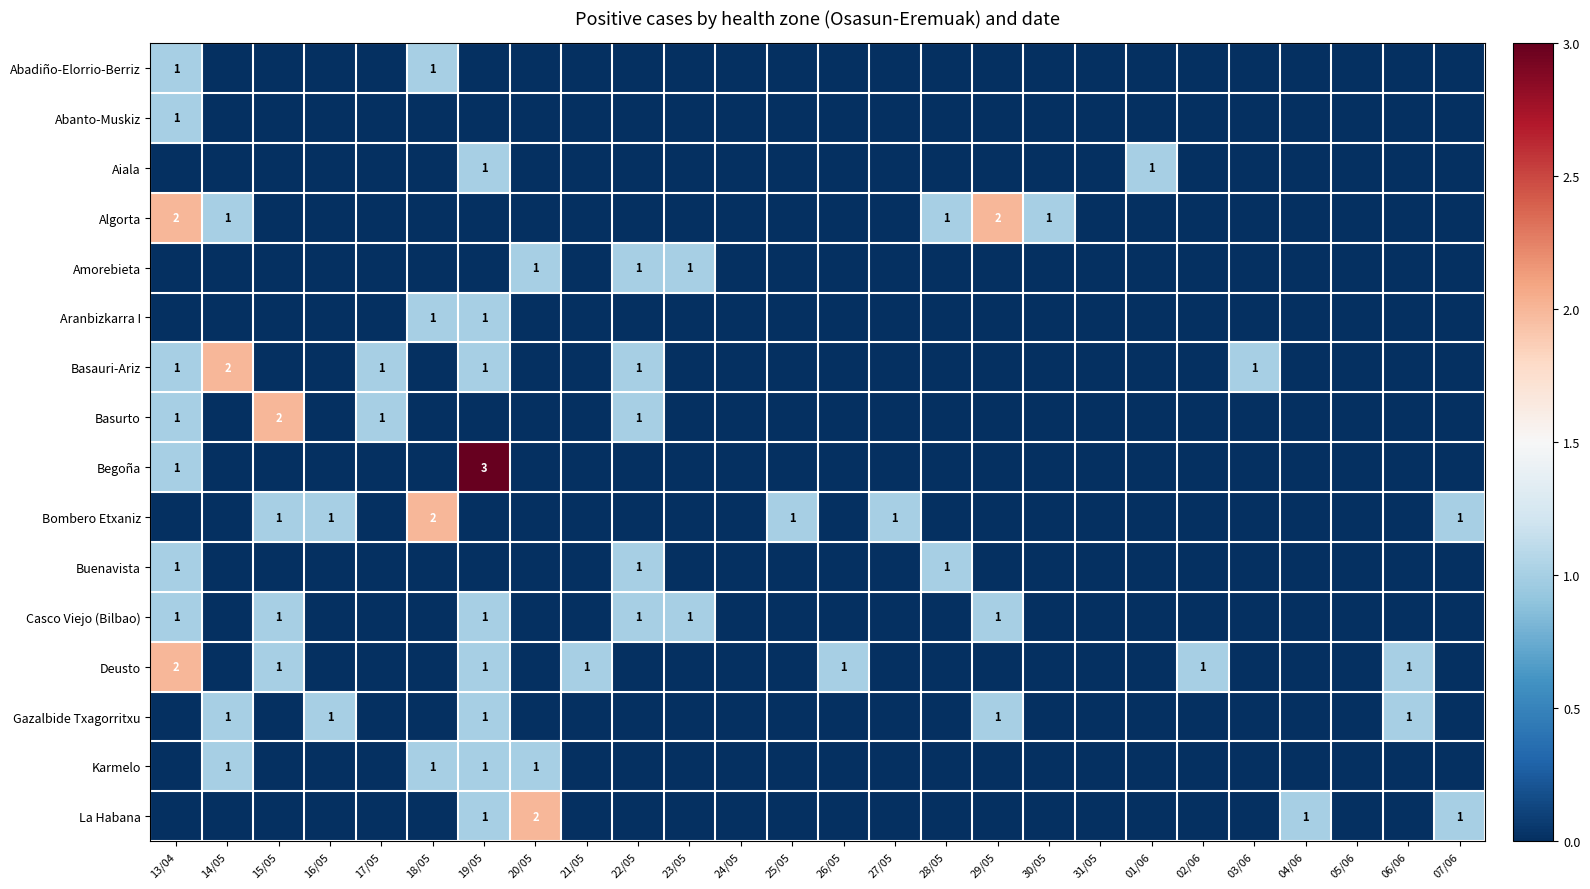

What is the difference between the second highest and minimum values in the Gazalbide Txagorritxu series?

1